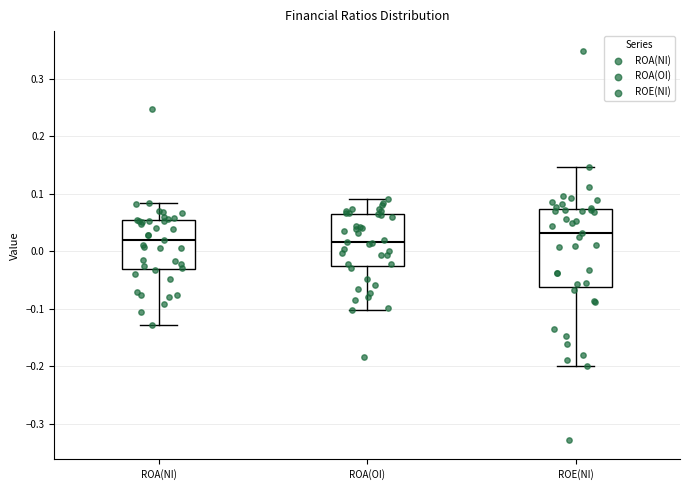

Reading left to right, transcribe this box plot: for each box, give where its median line is, the range the box spans, and where its two whiskers end, as read against the y-axis. The values are not printed on the chart, so give them approximately, as read against the axis.

ROA(NI): median 0.02, box -0.03 to 0.05, whiskers -0.13 to 0.08
ROA(OI): median 0.02, box -0.03 to 0.06, whiskers -0.10 to 0.09
ROE(NI): median 0.03, box -0.06 to 0.07, whiskers -0.20 to 0.15